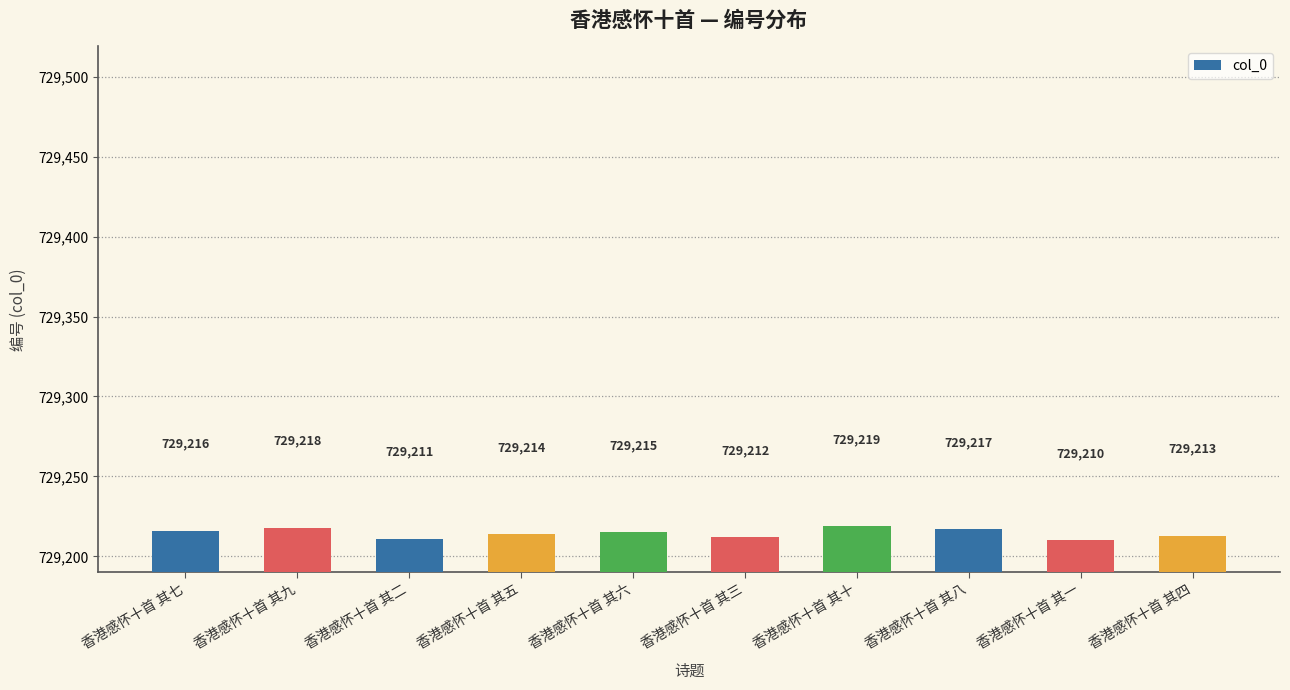

How many bars are there in total?

10